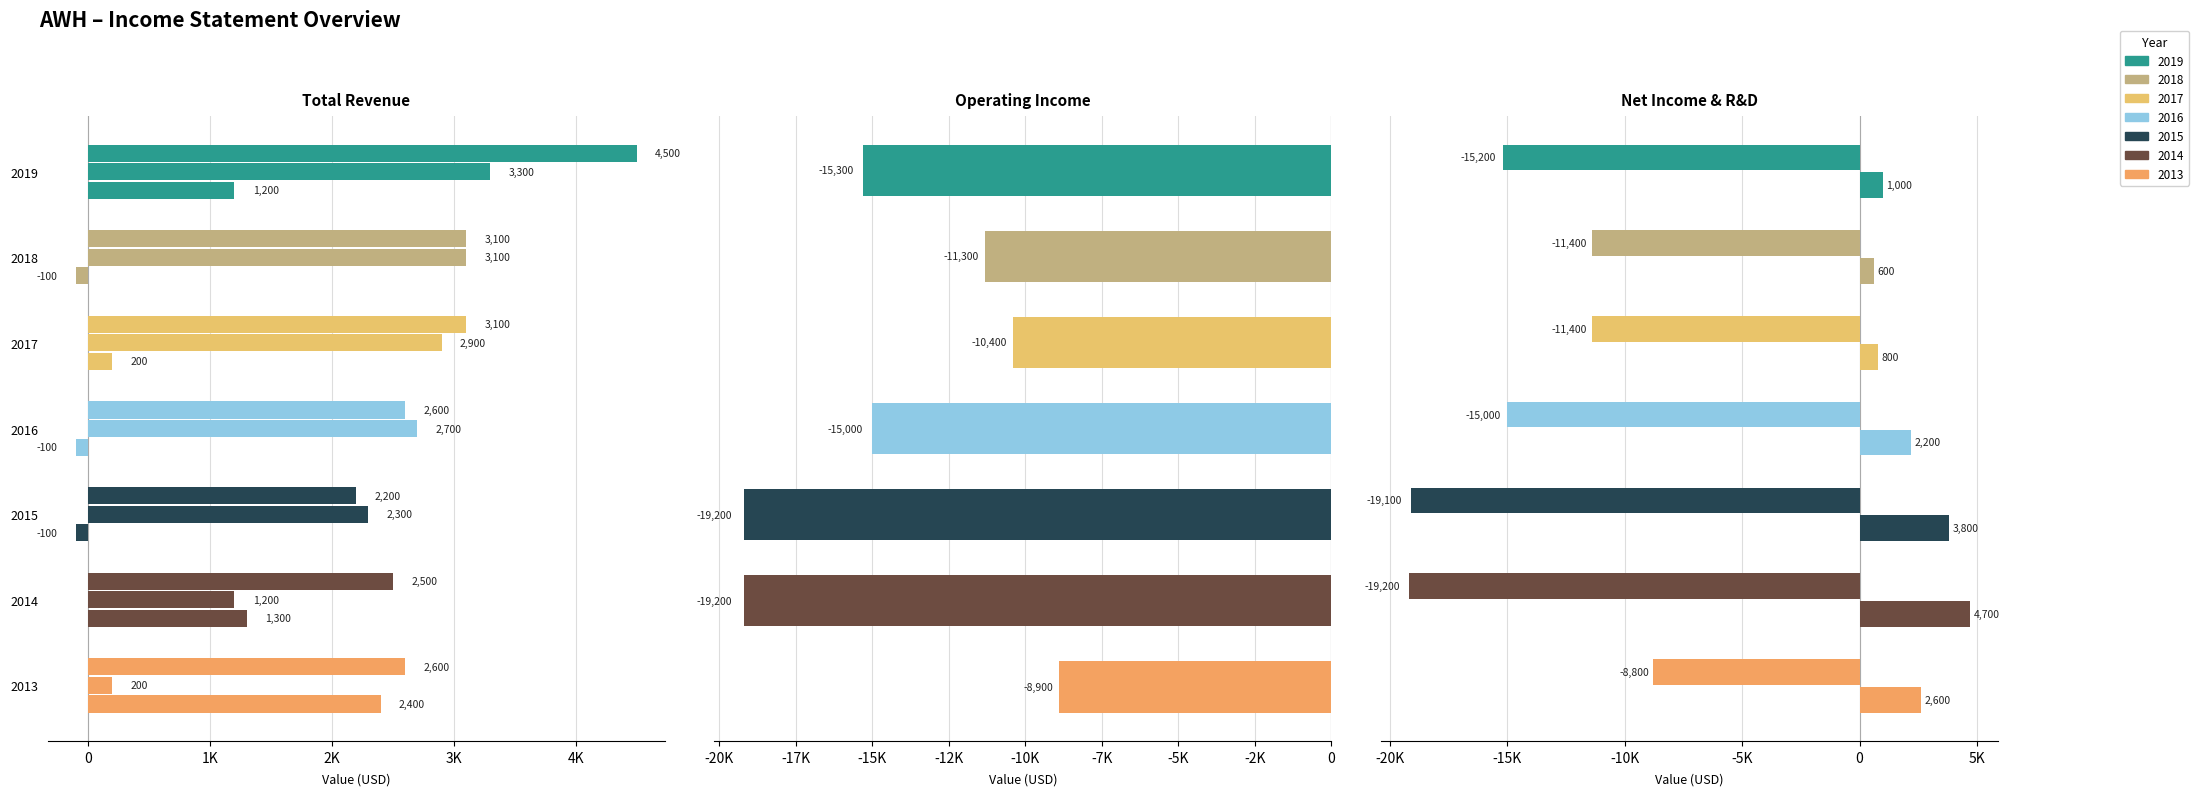

At how many categories does at least one series exceed 2173?

7